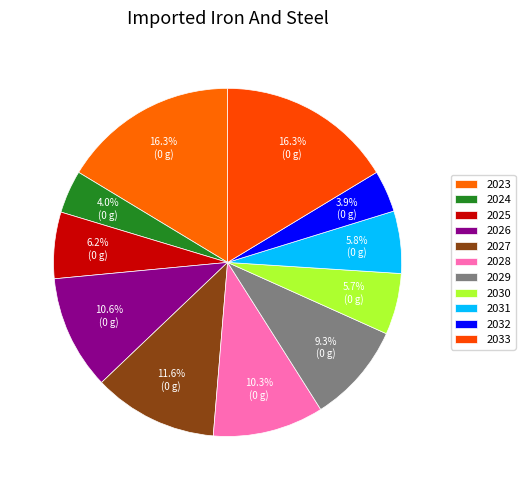

True or false: 2029 accounts for 9% of the total.

True